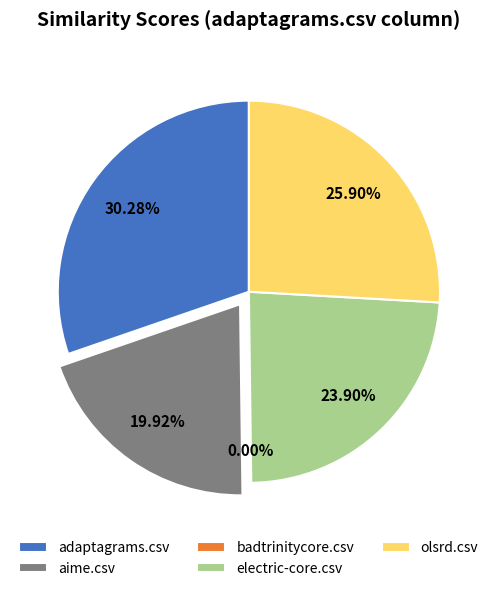

Rank the categories by value from lowest to highest.

badtrinitycore.csv, aime.csv, electric-core.csv, olsrd.csv, adaptagrams.csv